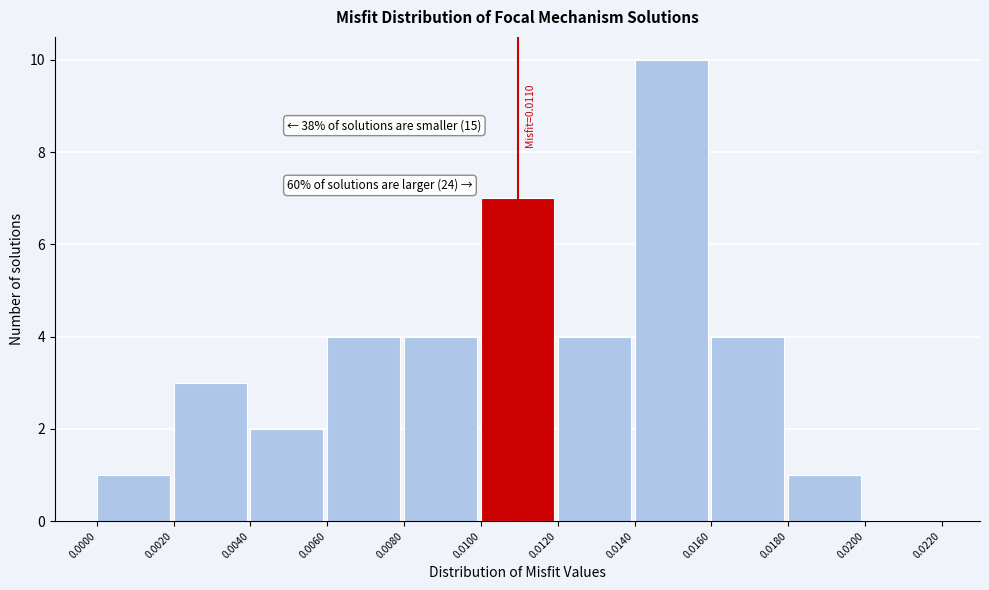

Which range on the x-axis has the tallest bar?

0.0140 to 0.0160